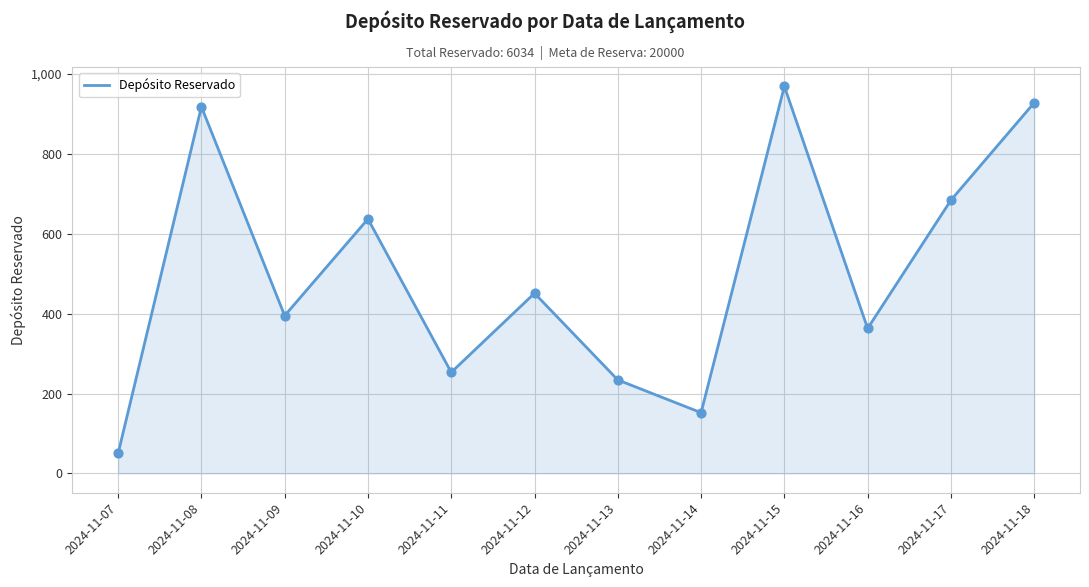

What is the change in value from 2024-11-09 to 2024-11-11?

-142